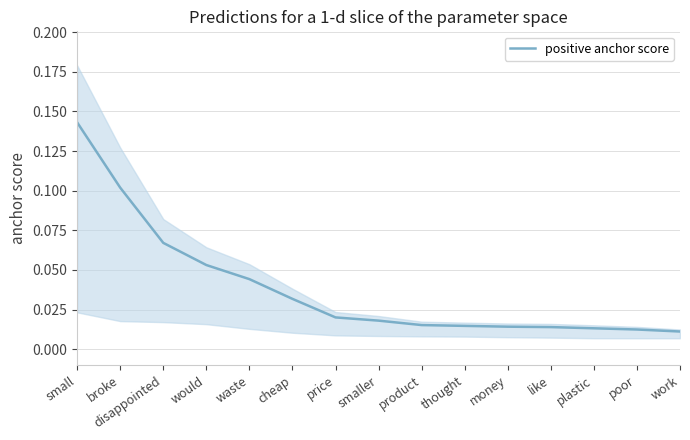

What position from the left is smaller?

8